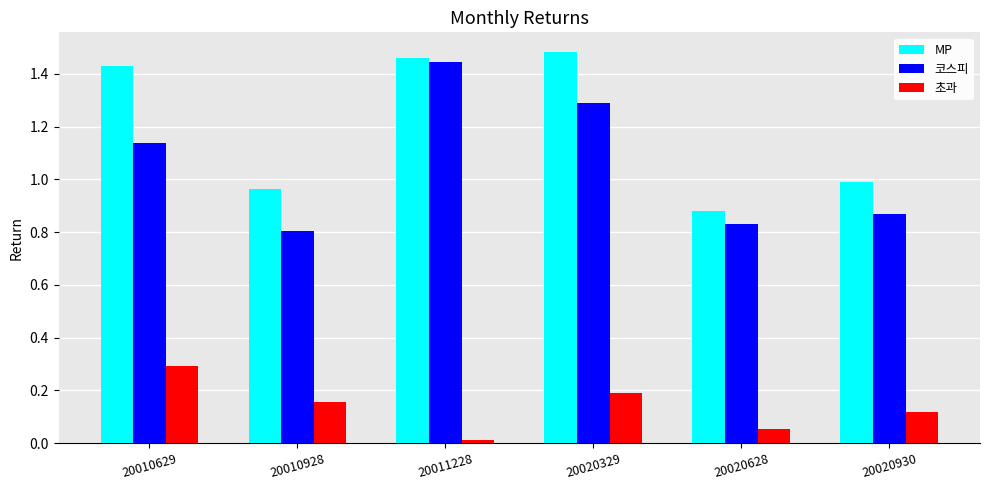

Is it true that 초과 equals 0.3 at 20010629?

True